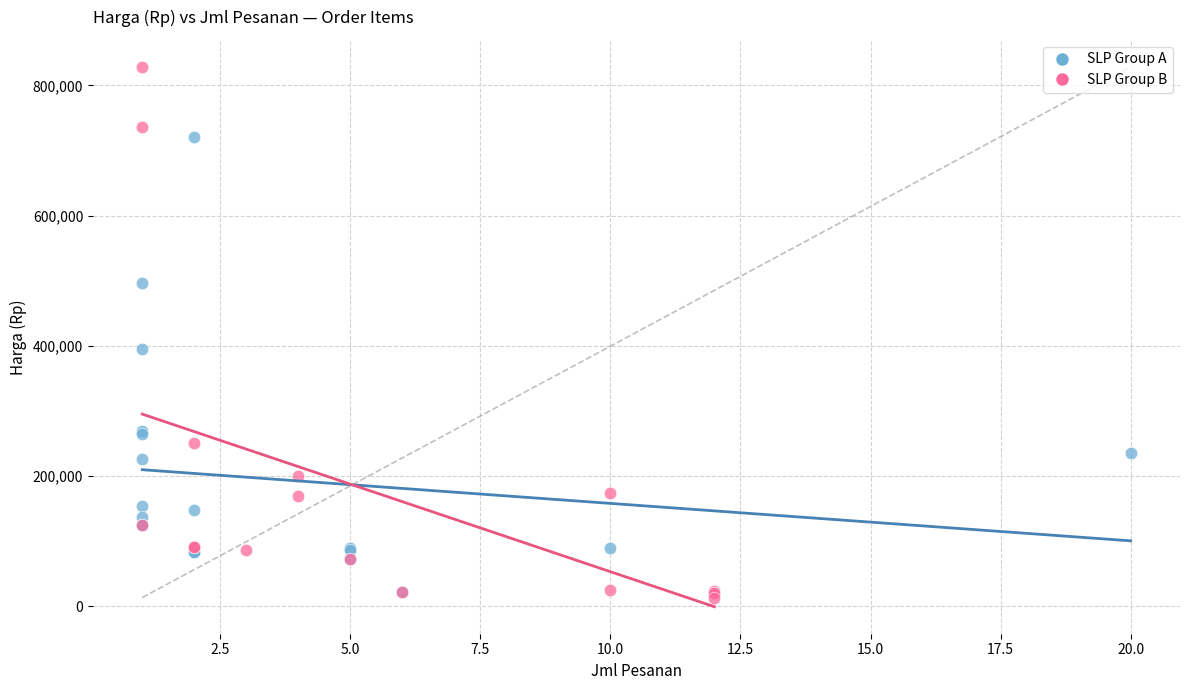

Which series has the largest Y range (max minus min)?

SLP Group B